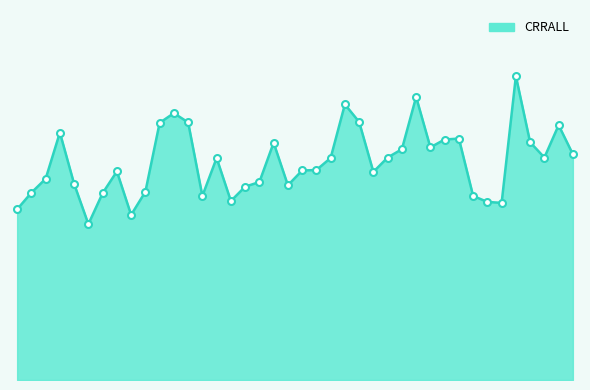

Does the chart display data point markers on the line(s)?

No